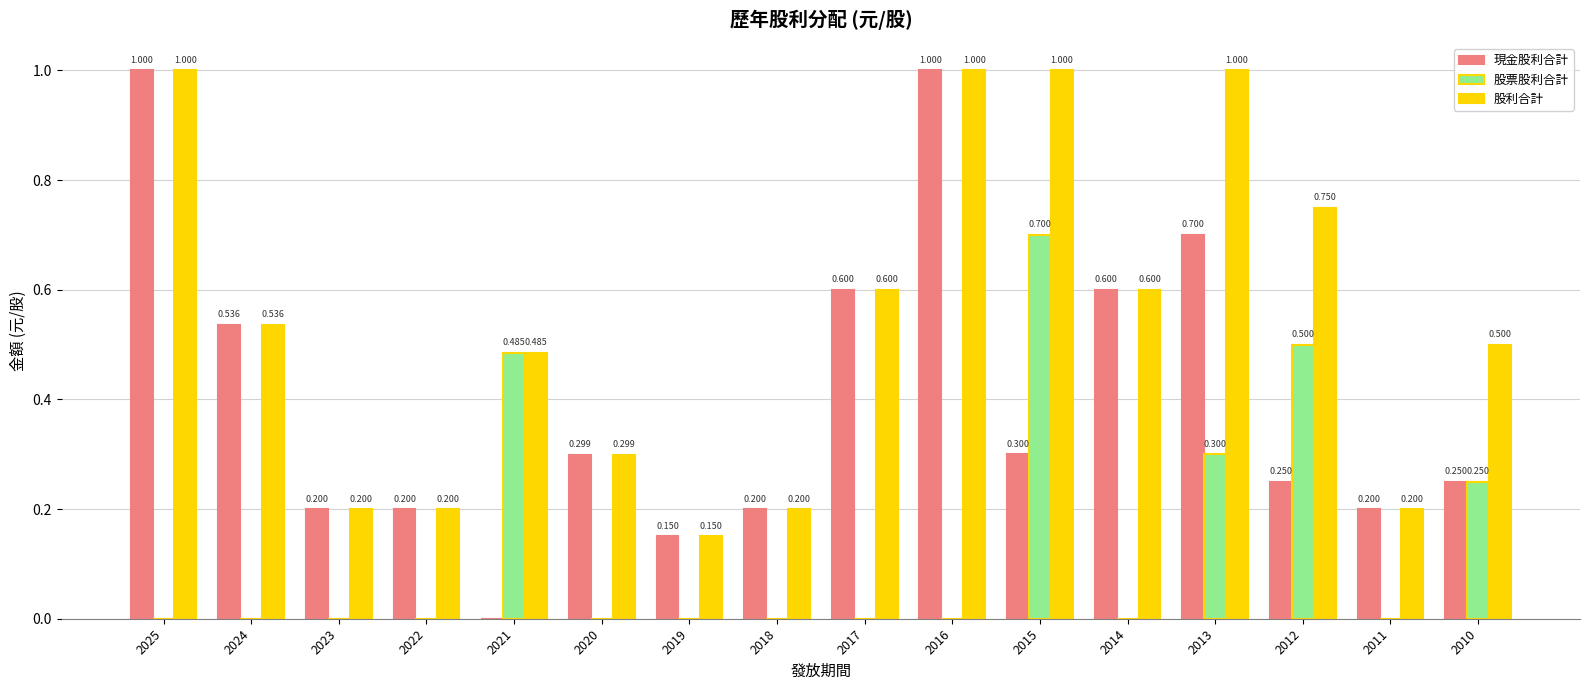

Which series has the largest total across all categories?

股利合計